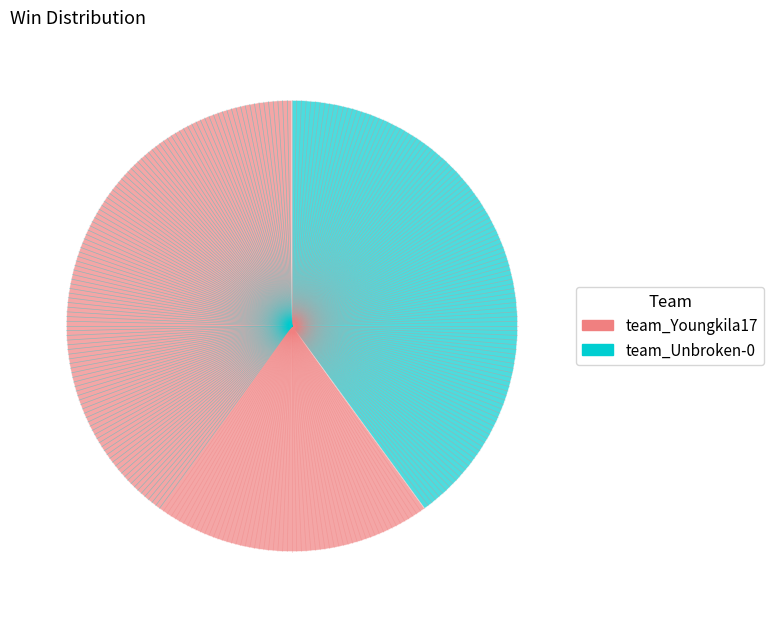

Combined, do team_Youngkila17 and team_Unbroken-0 account for over 50%?

Yes